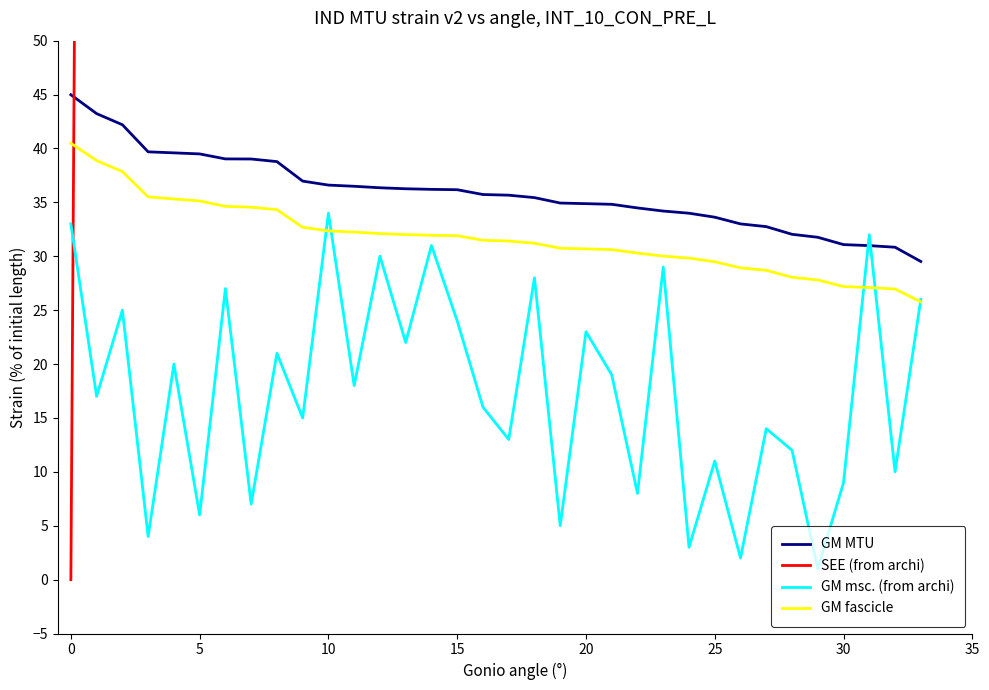

How many data points does each series have?

34